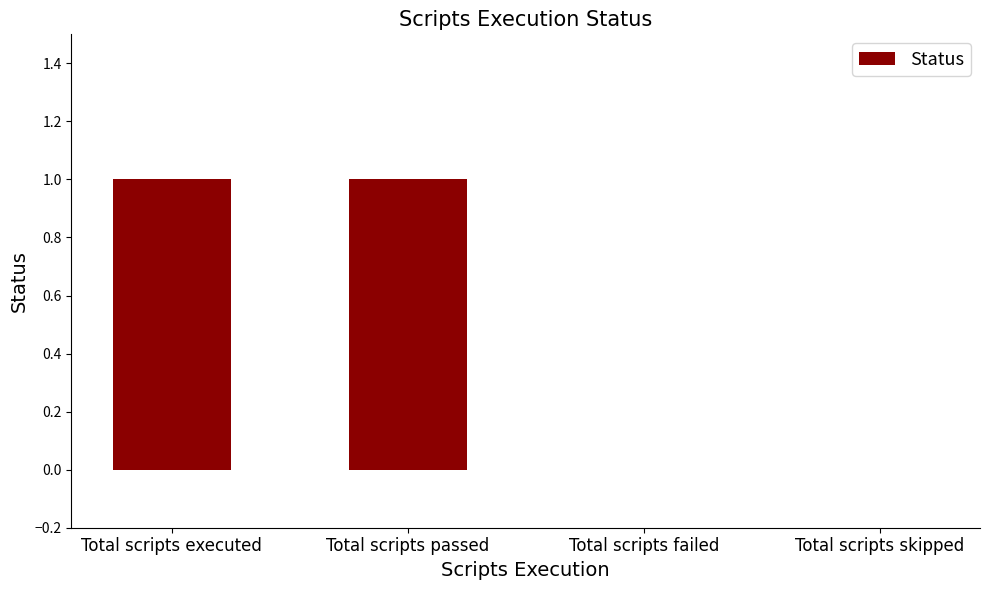

Between Total scripts failed and Total scripts executed, which is larger?

Total scripts executed